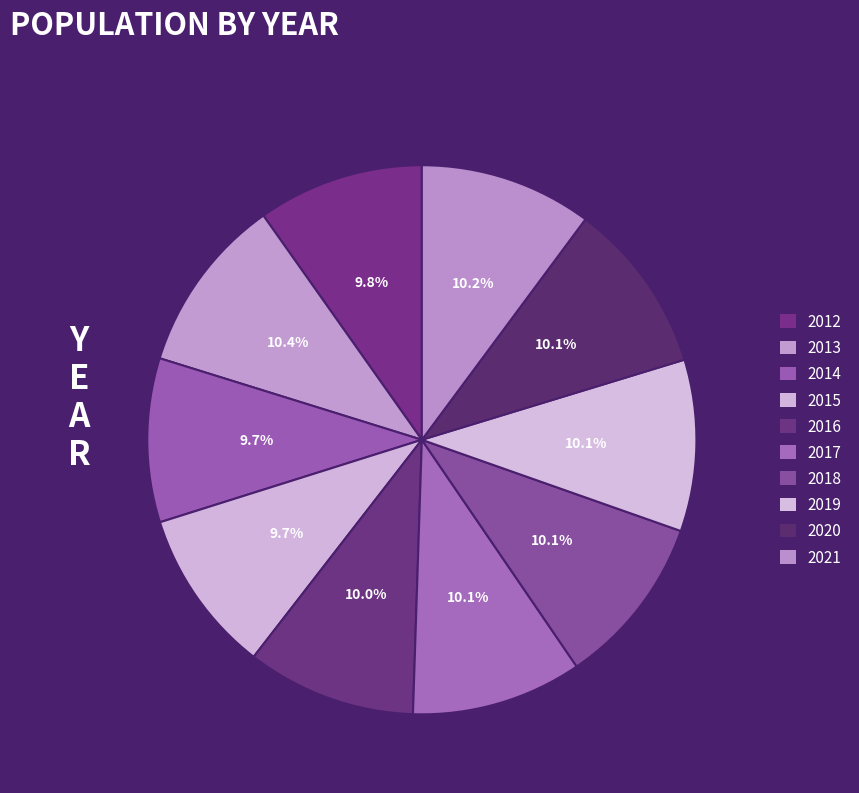

Combined, what portion of the pie is 2012 and 2020?

19.9%